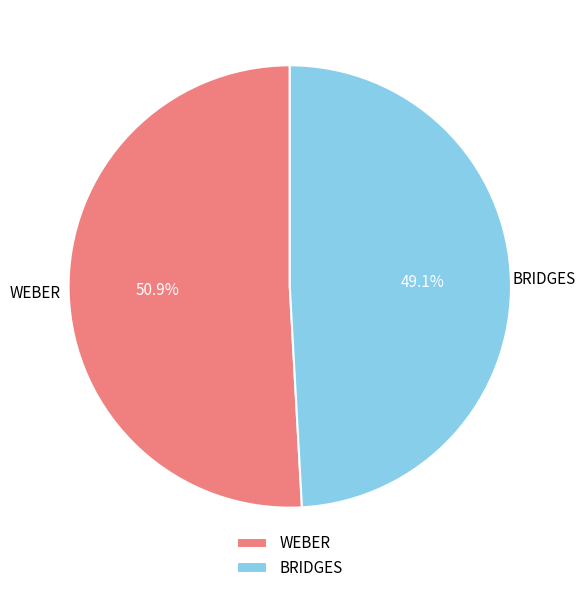

Which slice represents more than half of the pie?

WEBER